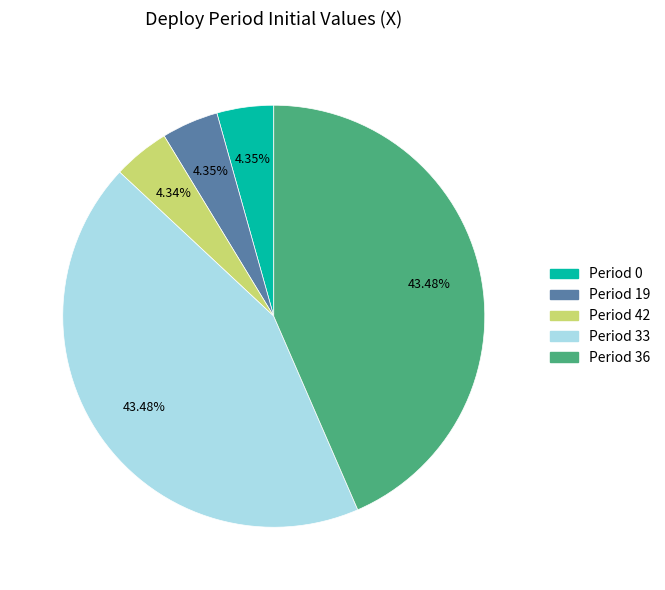

Is there a majority slice in this chart?

No